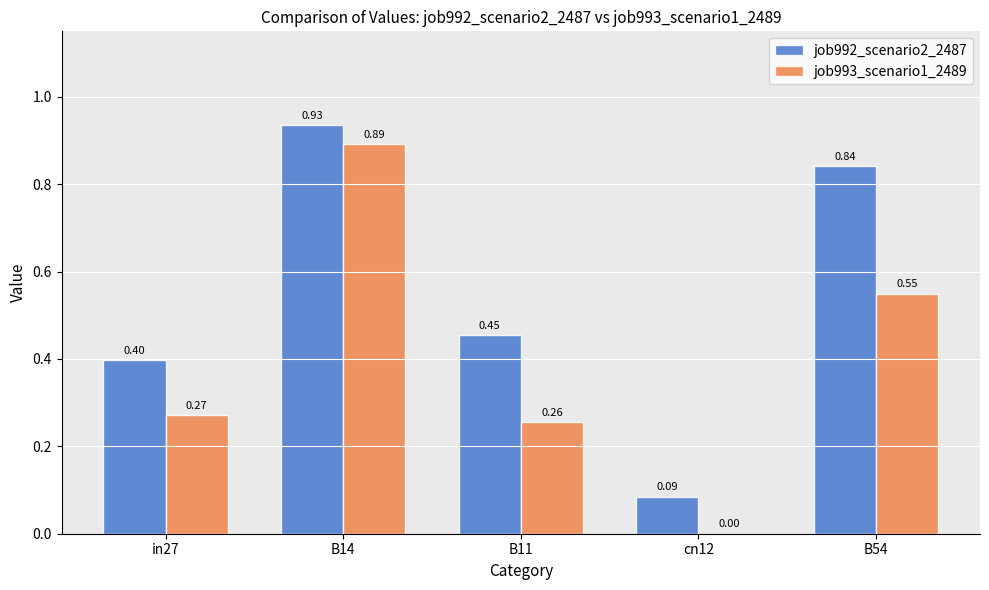

Between cn12 and B54, which series saw the biggest shift?

job992_scenario2_2487